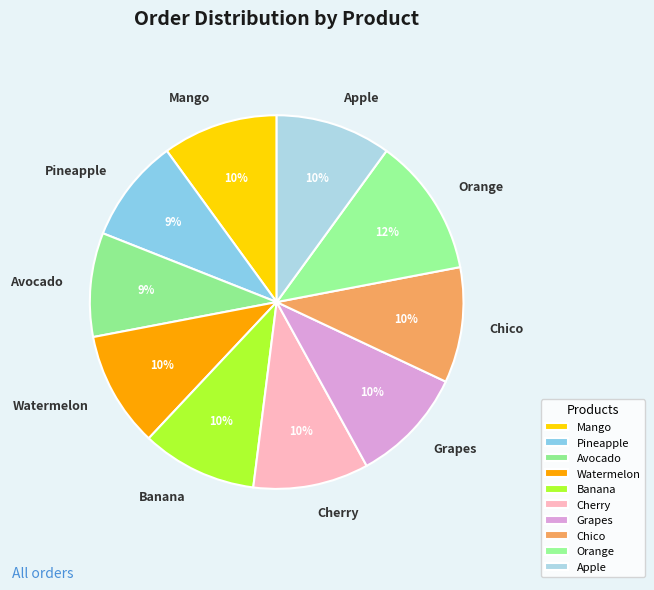

Approximately how many times larger is the value at Banana compared to Apple?

1.0